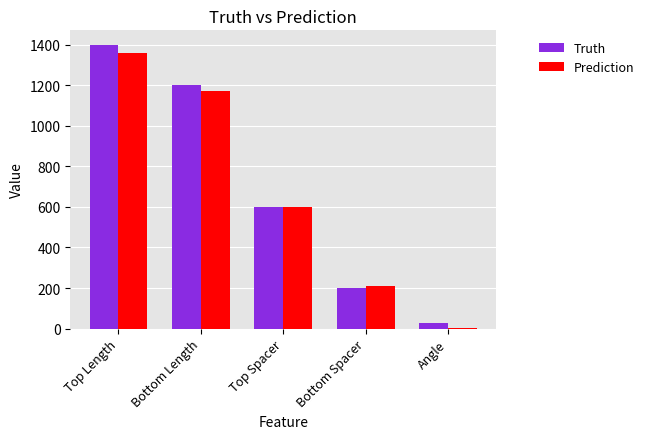

Reading left to right, transcribe all the data shown in this chart.

Truth: 1400.0	1200.0	600.0	200.0	30.0
Prediction: 1355.9	1171.7	598.0	209.6	4.3